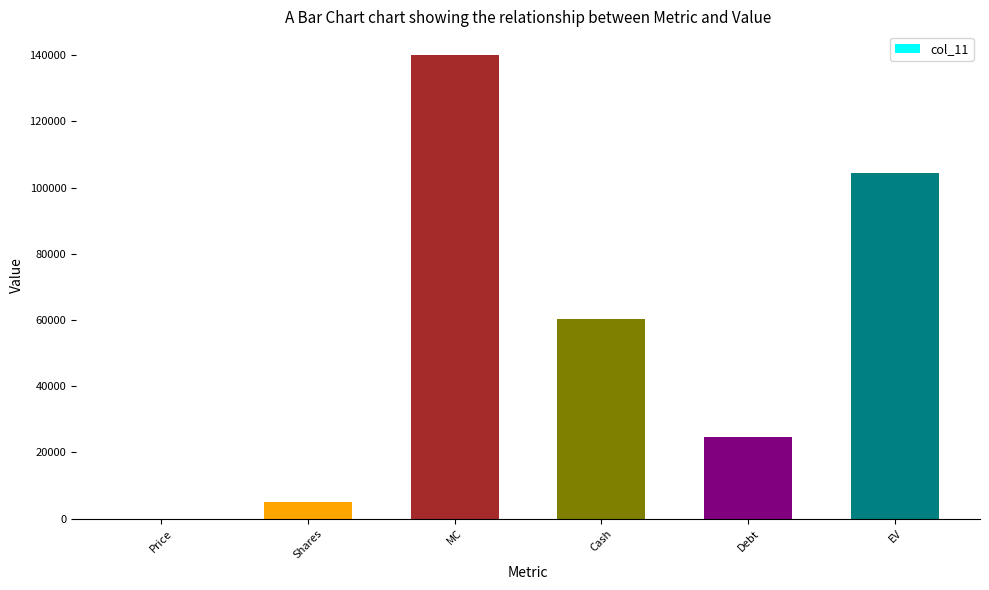

The chart shows a value of 24599.0 at Debt. True or false?

True